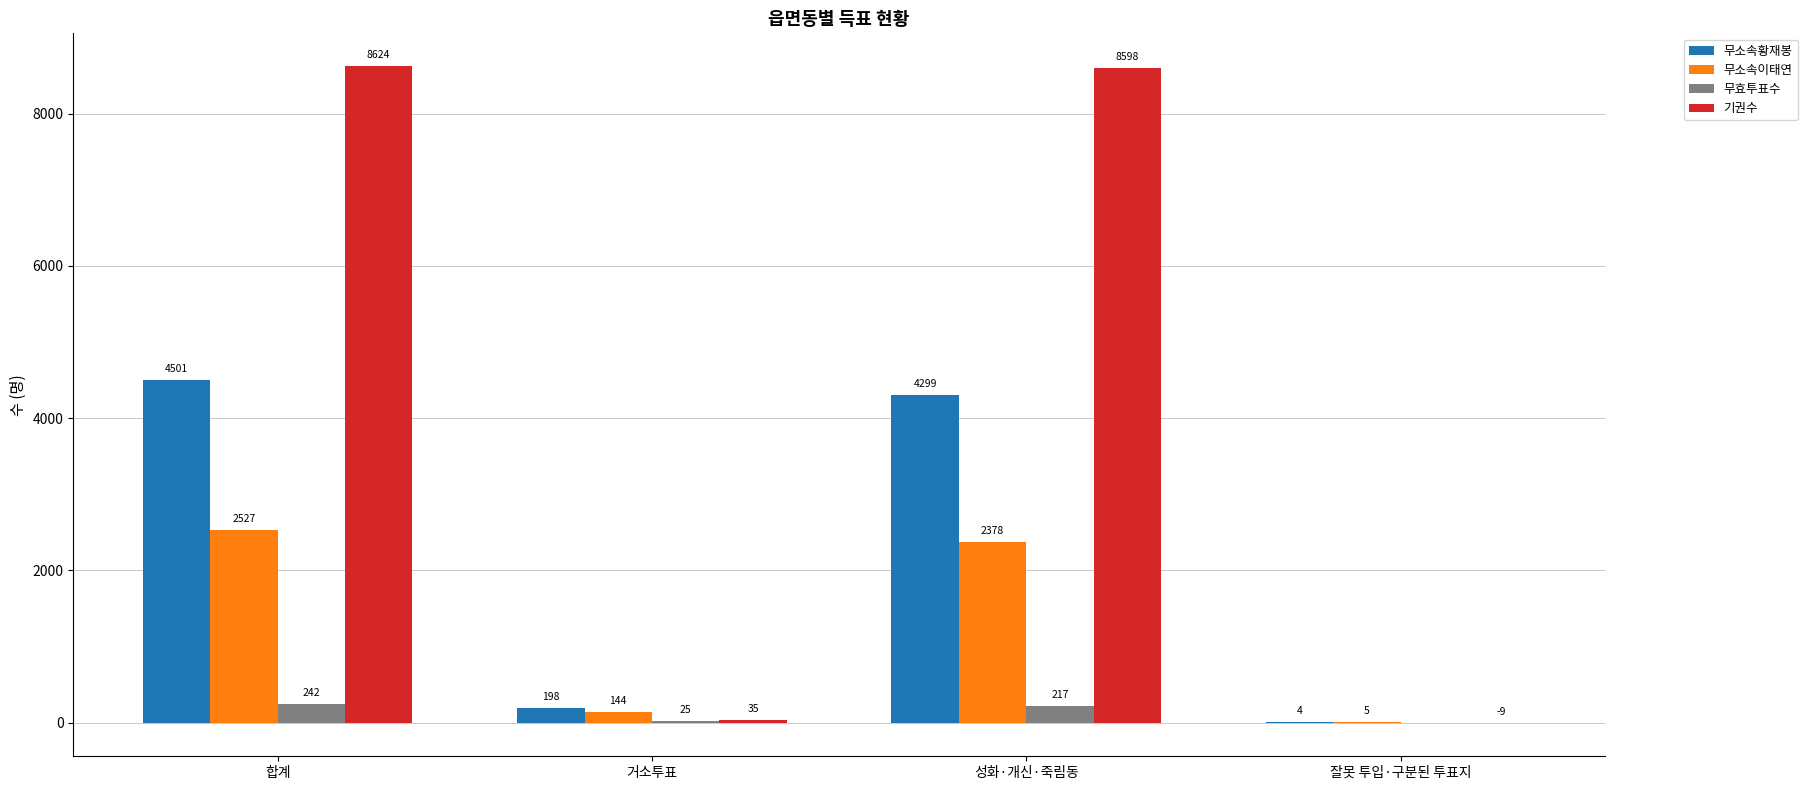

Which series changed the most between 거소투표 and 잘못 투입·구분된 투표지?

무소속황재봉